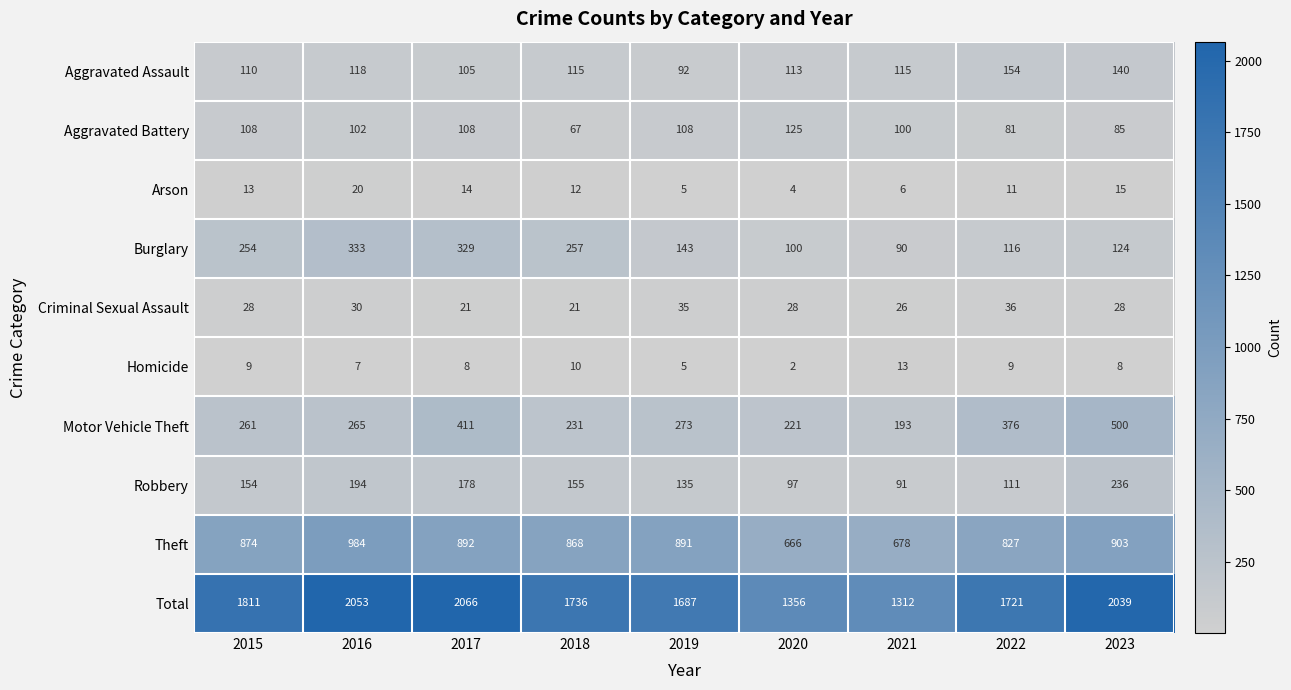

Where does the Aggravated Battery series first go above 102?

2015